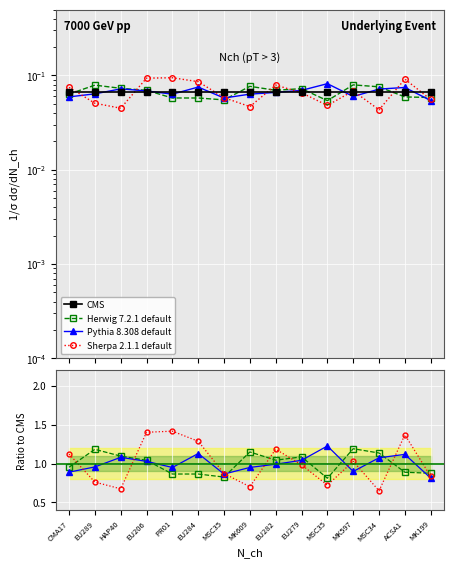

Between MK609 and ACSA1, which series saw the biggest shift?

Sherpa 2.1.1 default